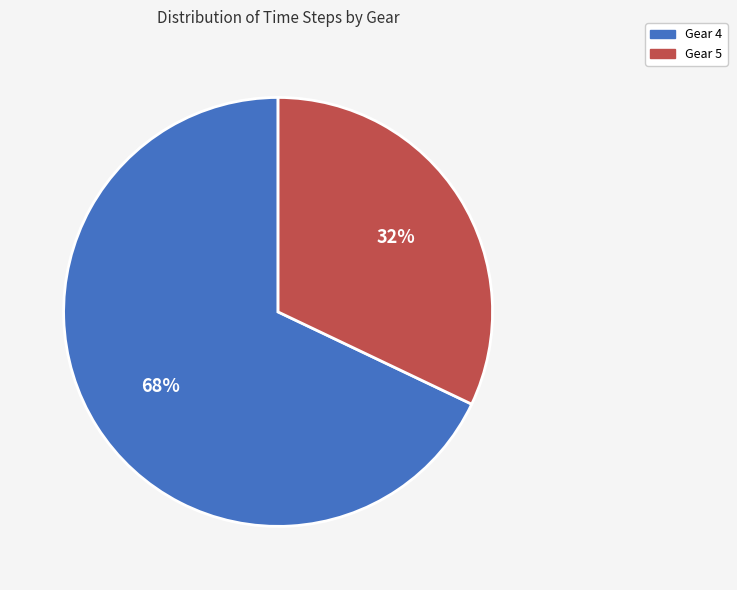

Is there a majority slice in this chart?

Yes